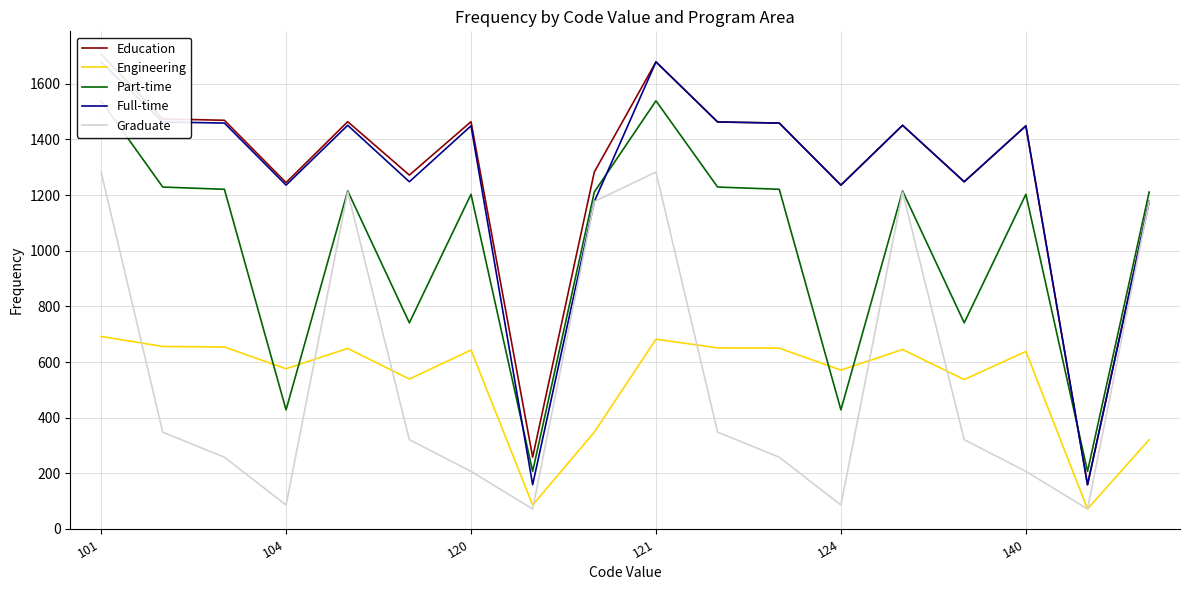

Which category has the lowest value across all series?

16